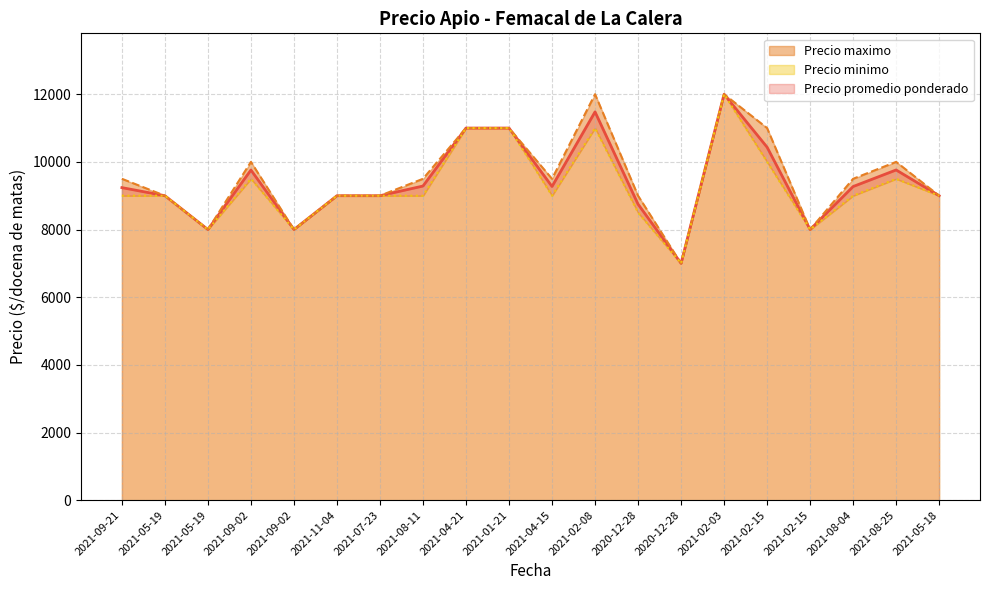

True or false: Precio promedio ponderado and Precio maximo cross at least once.

False